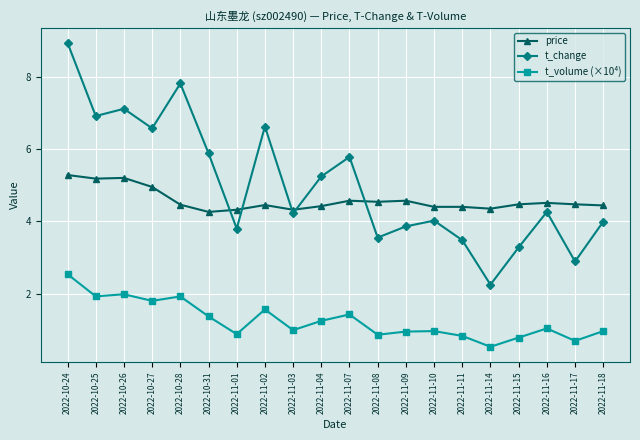

What position from the right is 2022-10-25?

19